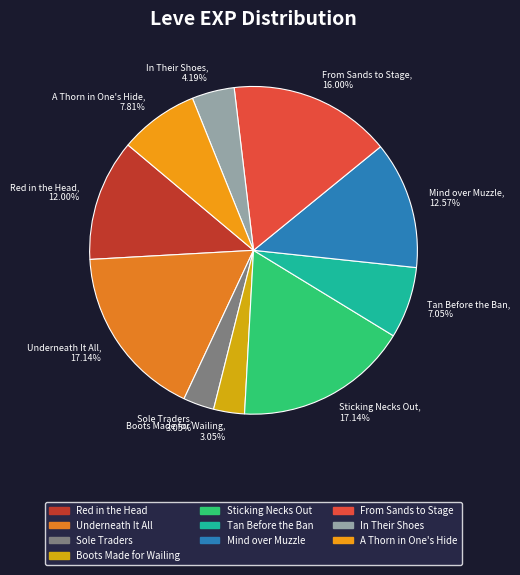

Combined, do Sticking Necks Out and Underneath It All account for over 50%?

No